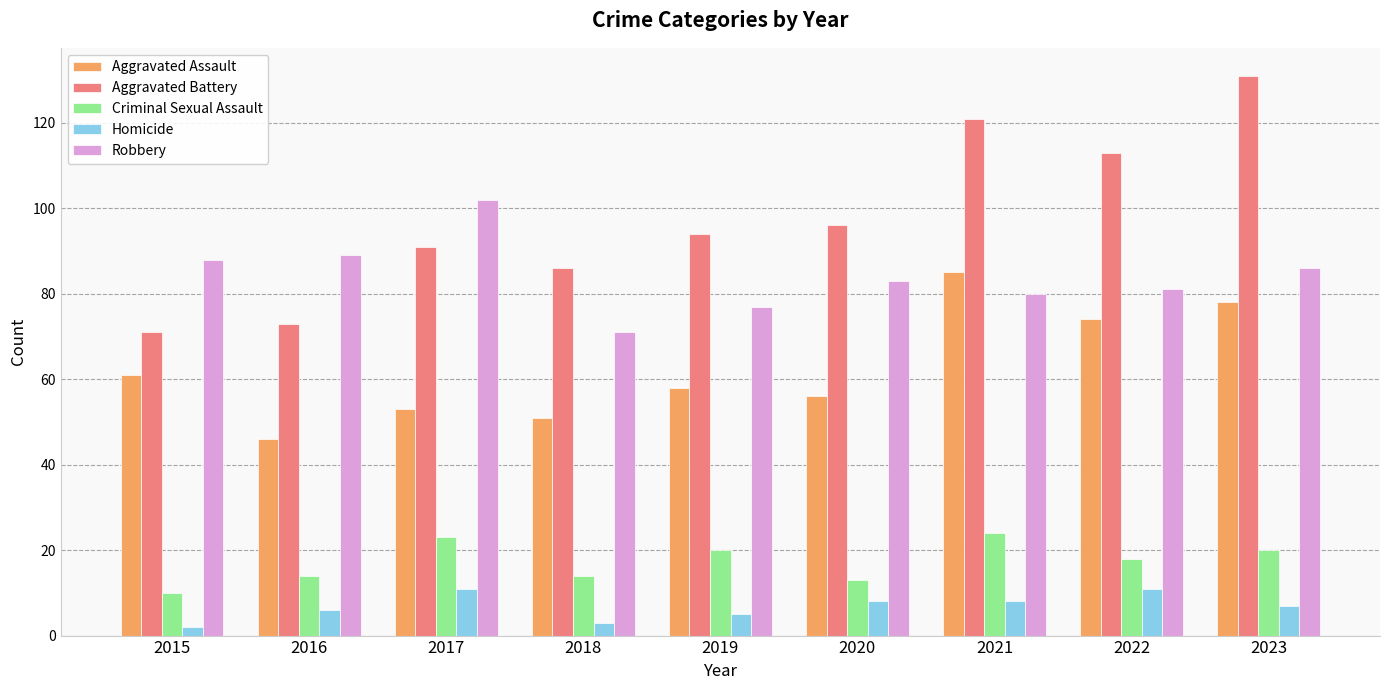

What is the minimum value for Aggravated Battery?

71